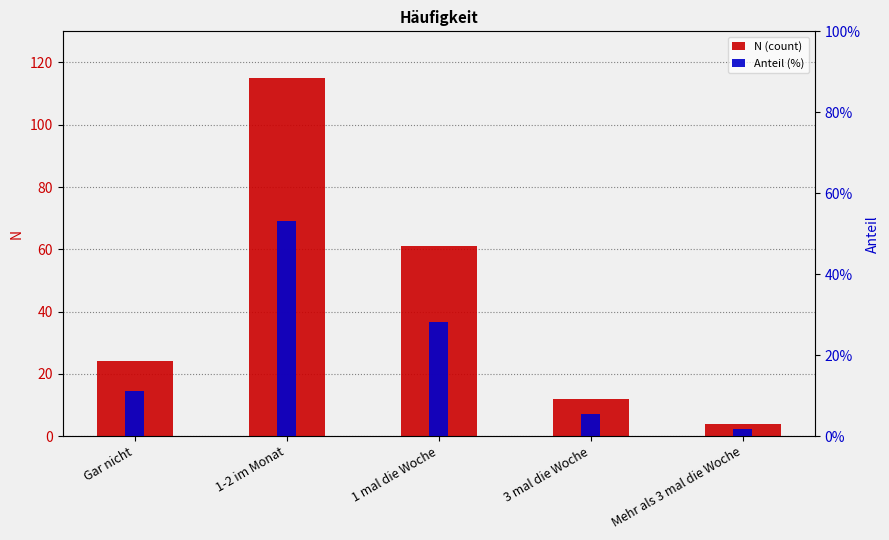

At which label is N (count) closest to 59?

1 mal die Woche